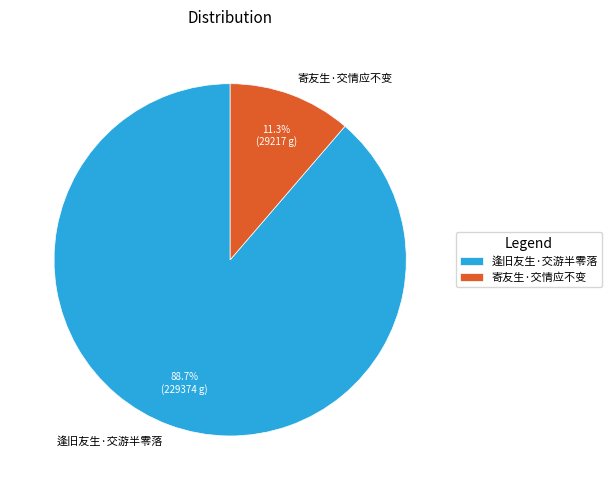

Which category has the smallest portion of the pie?

寄友生·交情应不变